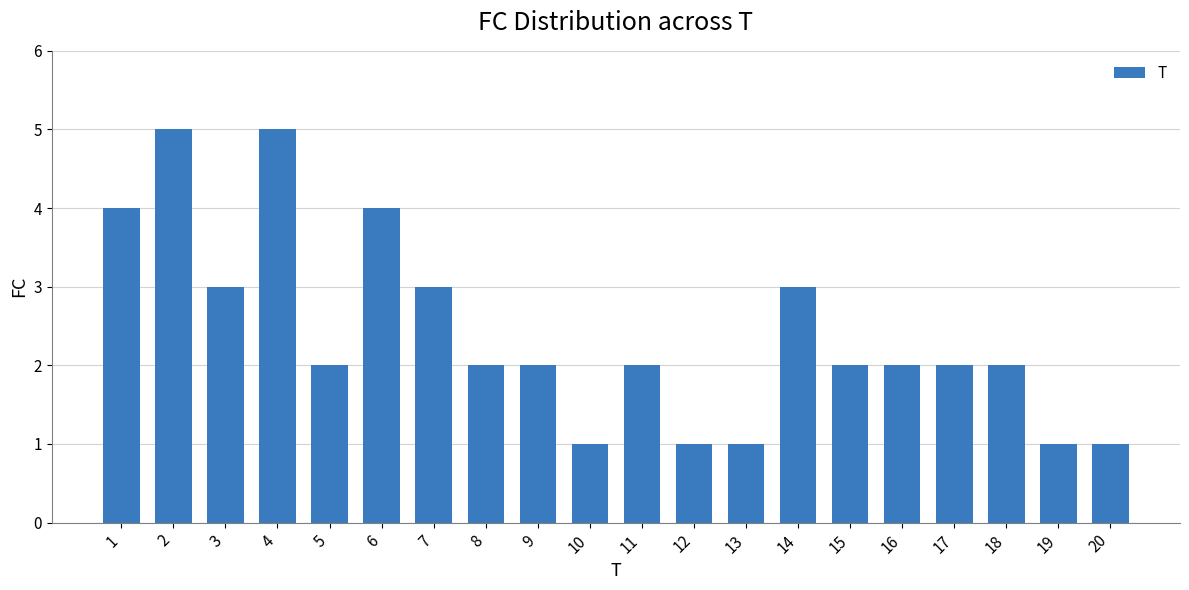

Is it true that the value at 1 is 4?

True